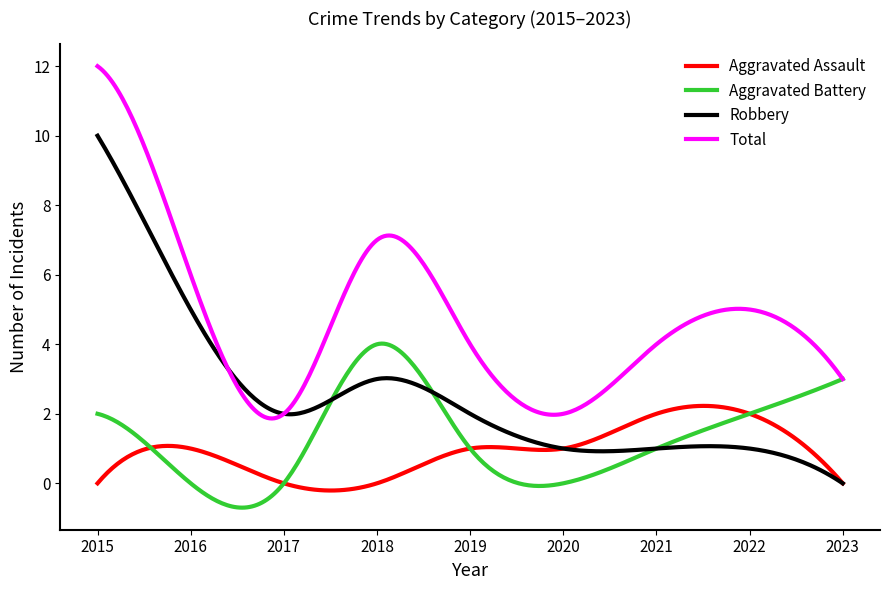

List the series in order of their peak value, highest first.

Total, Robbery, Aggravated Battery, Aggravated Assault